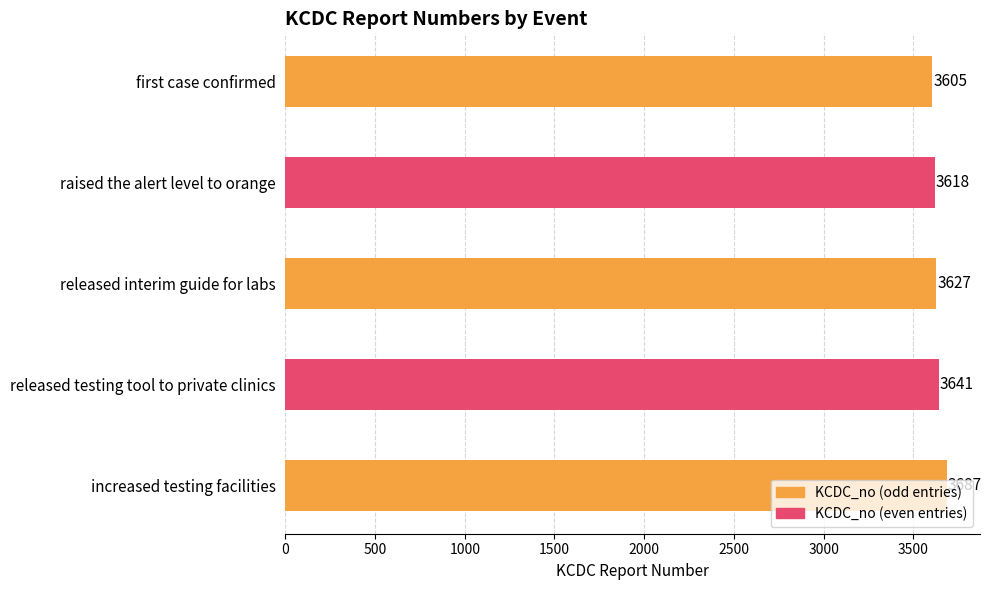

What is the ratio of the value at first case confirmed to the value at released testing tool to private clinics?

1.0